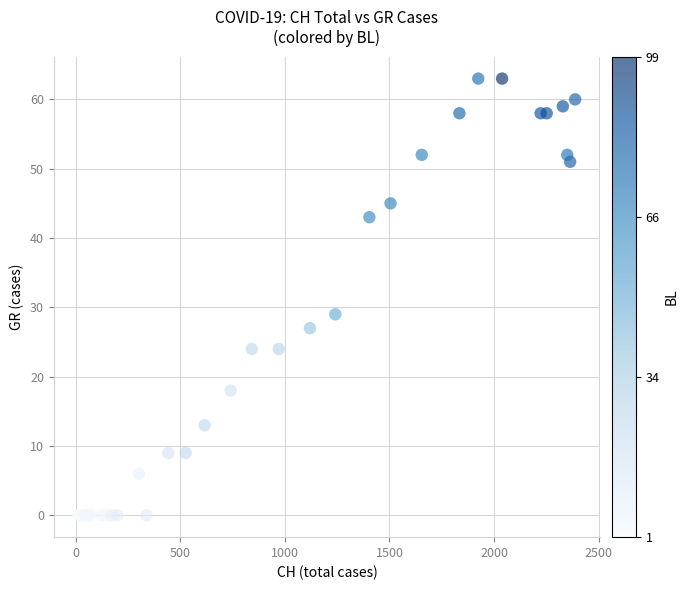

What Y value in the scatter plot is closest to 31?

29